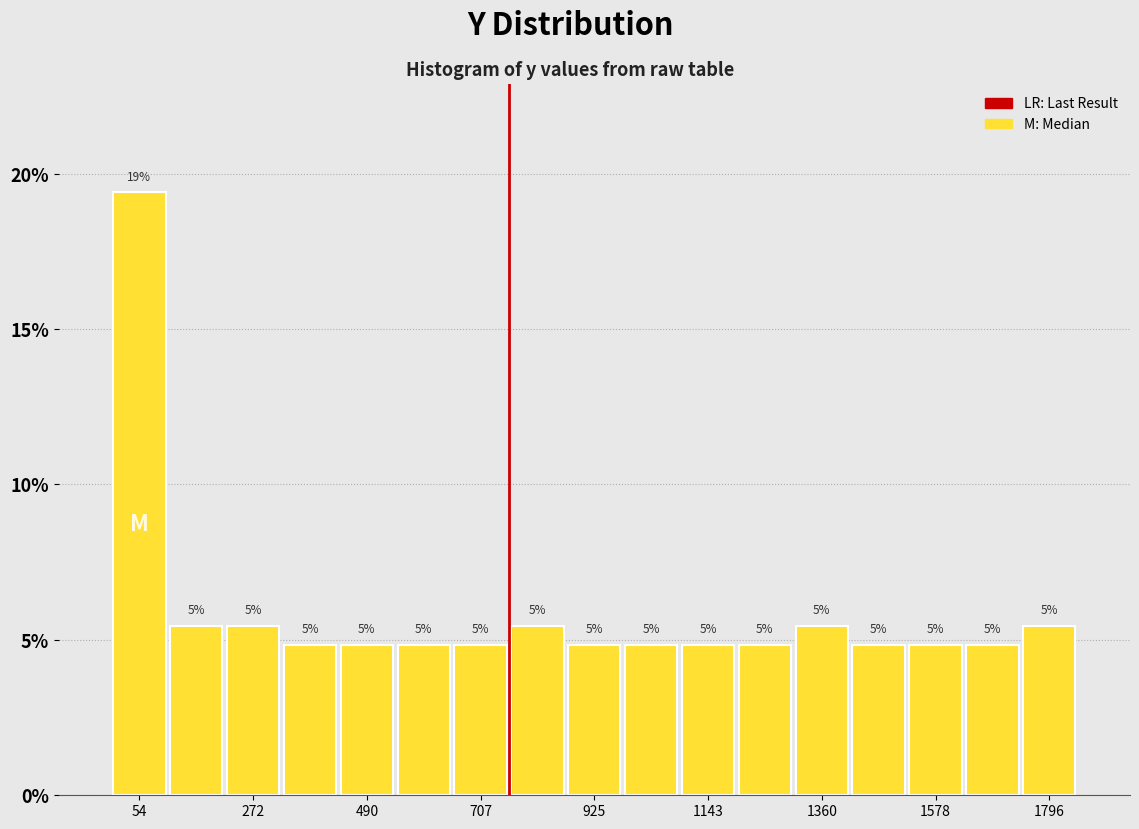

Read against the x-axis, roughly where is the centre of the tallest bar?

50